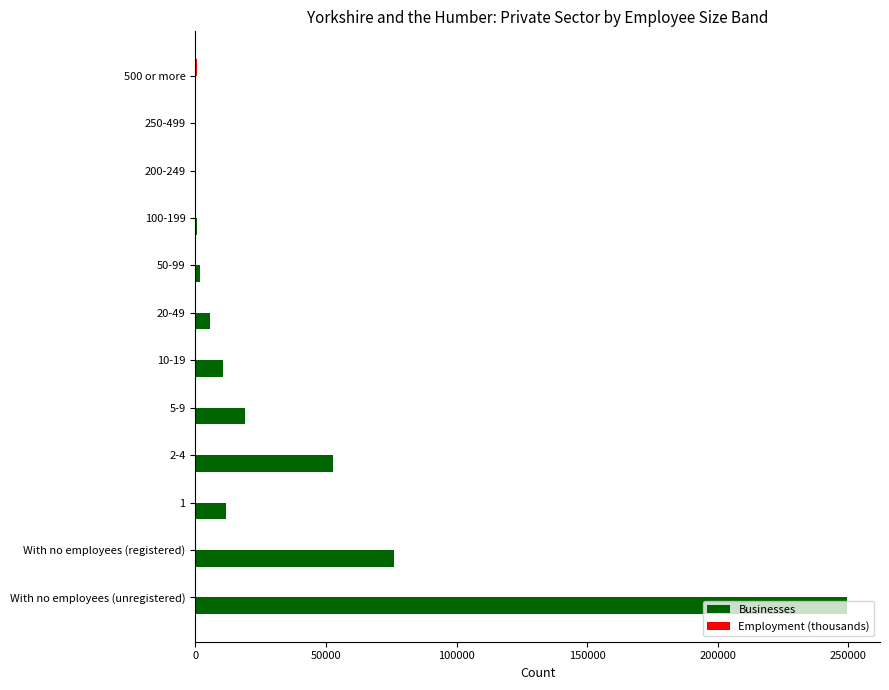

The Businesses series shows 249620 at With no employees (unregistered). True or false?

True